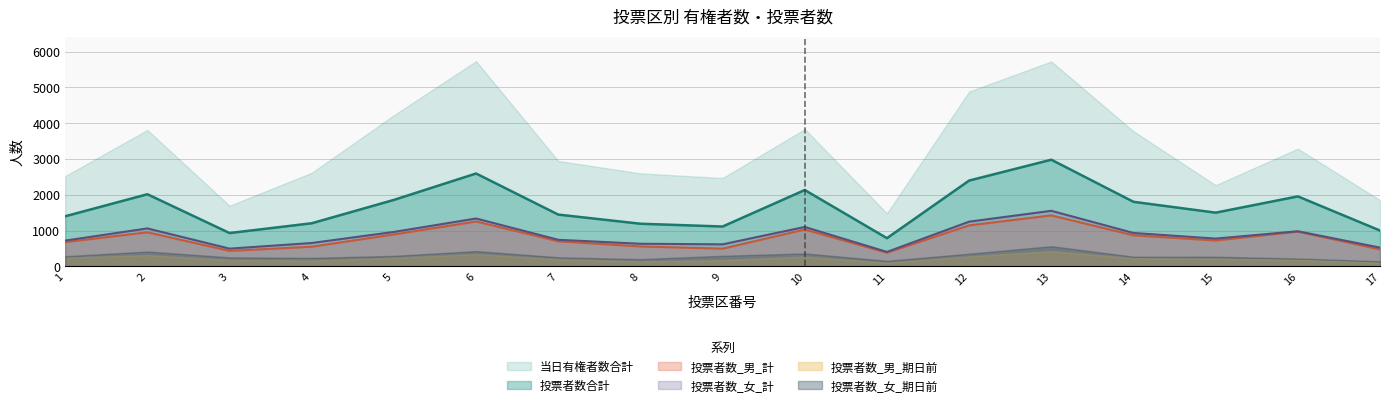

True or false: 当日有権者数_女 and 投票者数_男_期日前 intersect in this chart.

False